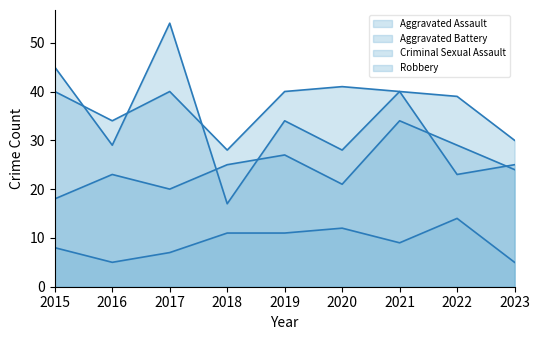

How many lines are shown in the chart?

4